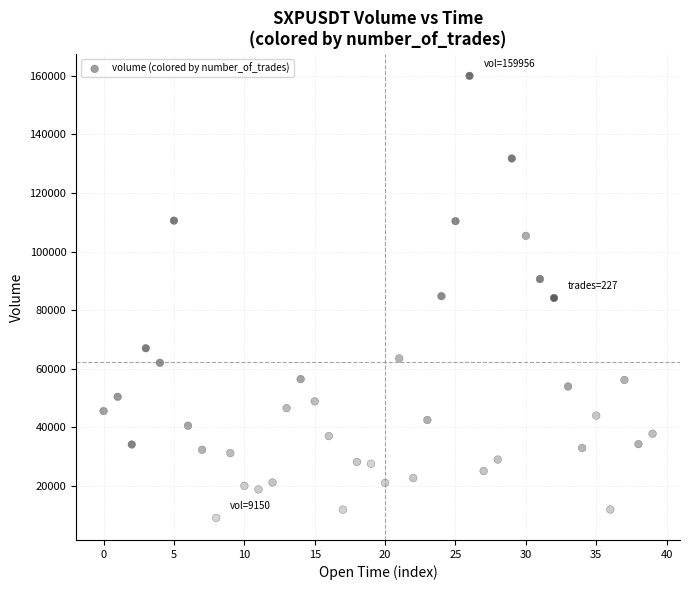

What is the range of Y values (max minus min)?

150805.6